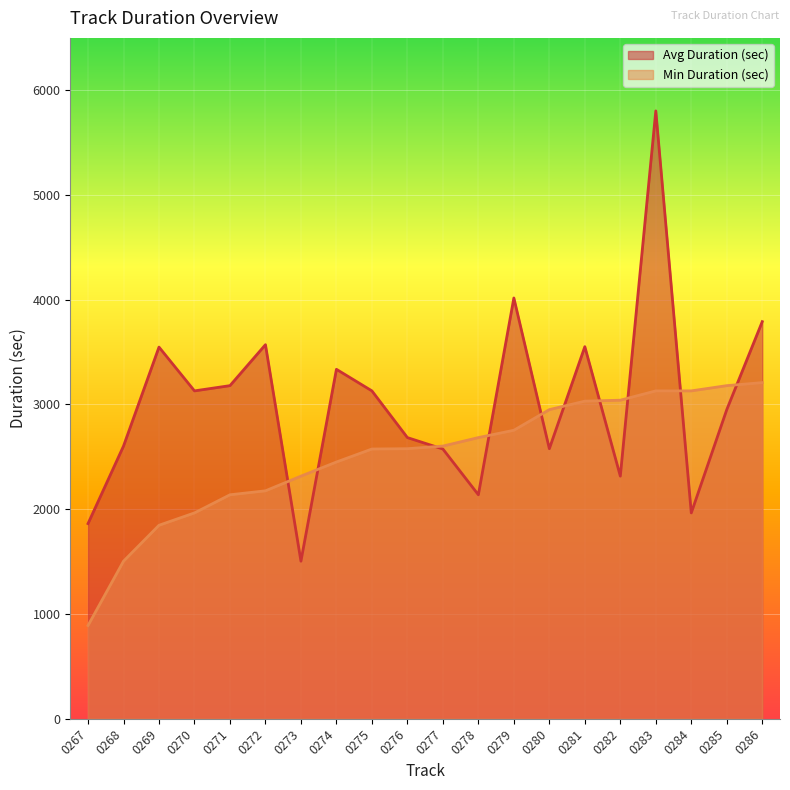

What is the difference between the Avg Duration (sec) values at 0277 and 0282?

259